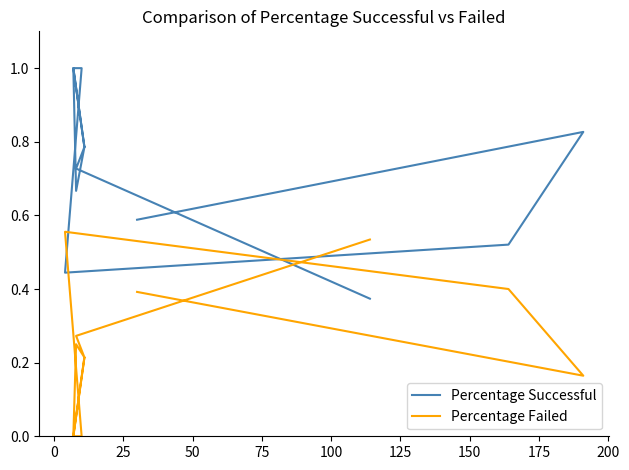

What are all the series names shown in the legend?

Percentage Successful, Percentage Failed